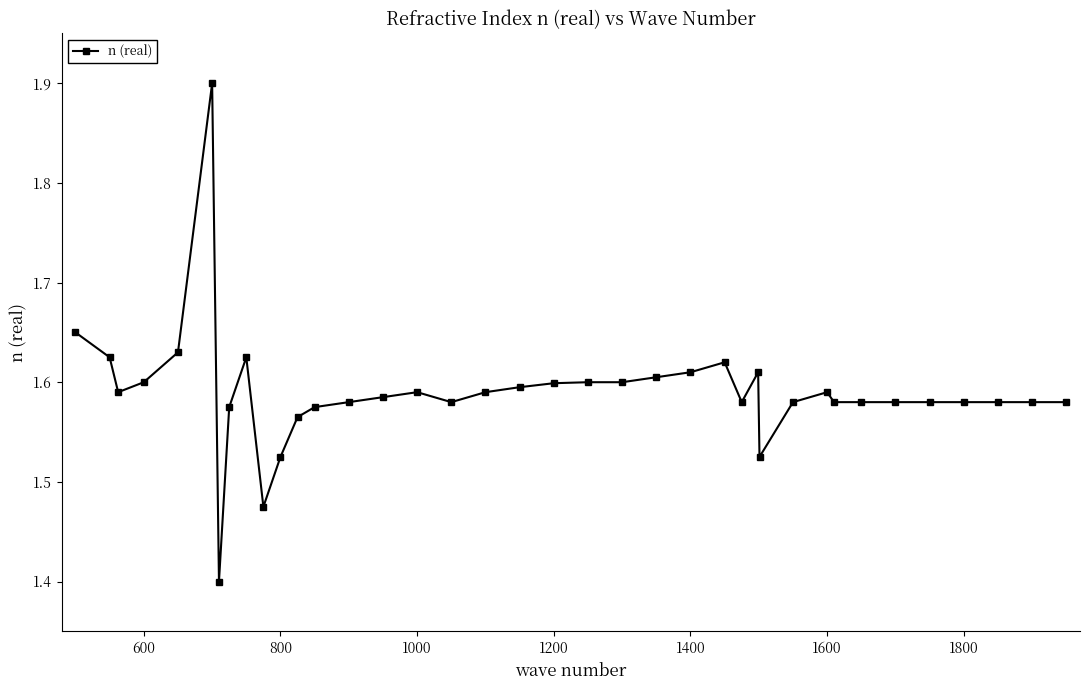

True or false: there are more than 0 points higher than both neighbors.

True